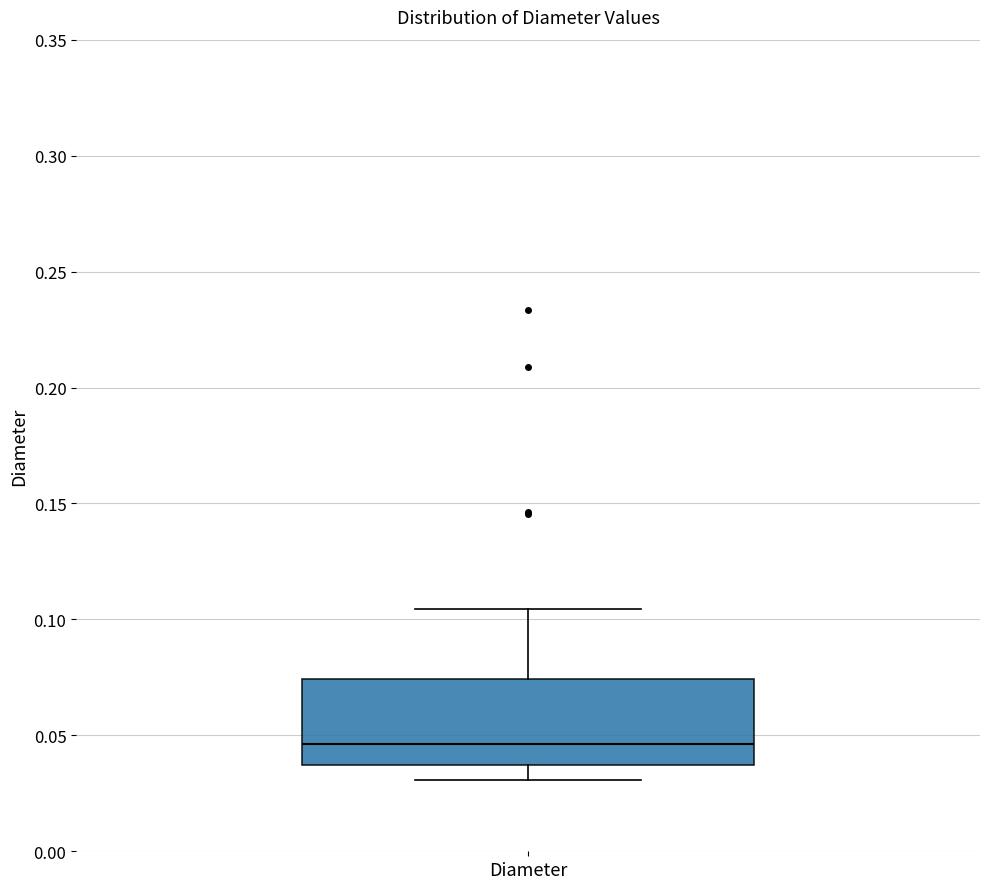

Read this box plot against the y-axis: the position of the median line, the range covered by the box, and the ends of both whiskers. The values are not printed on the chart, so give them approximately, as read against the axis.

median 0.045, box 0.035 to 0.075, whiskers 0.030 to 0.105